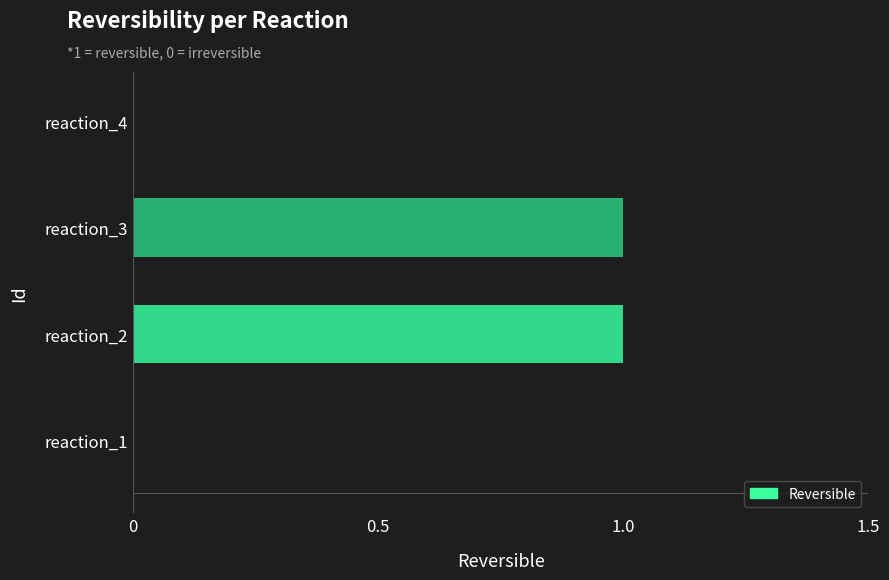

Reading bottom to top, transcribe all the data shown in this chart.

reaction_1=0	reaction_2=1	reaction_3=1	reaction_4=0